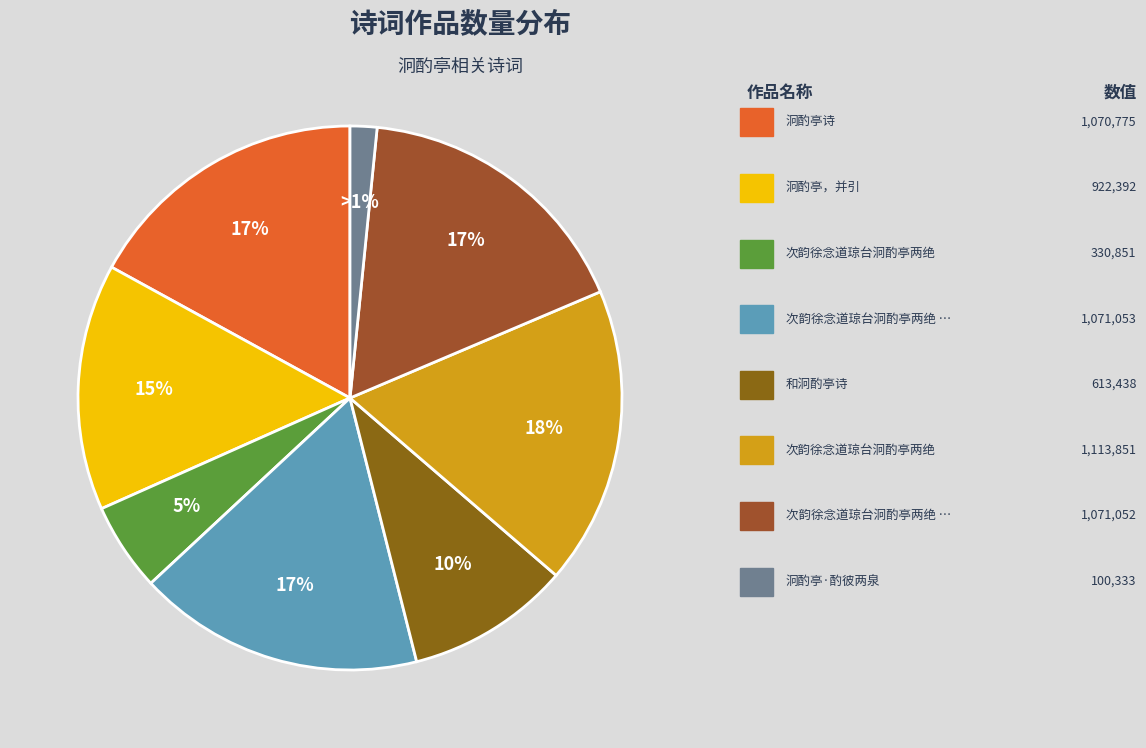

What is the ratio of the value at 泂酌亭，并引 to the value at 次韵徐念道琼台泂酌亭两绝?

0.8